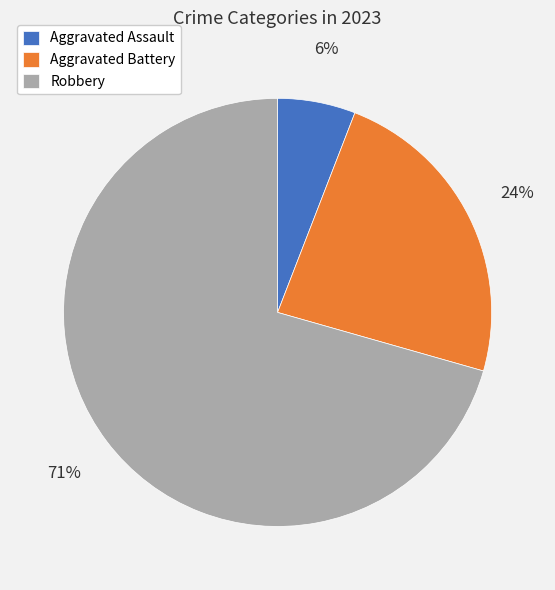

Which slice is the largest?

Robbery